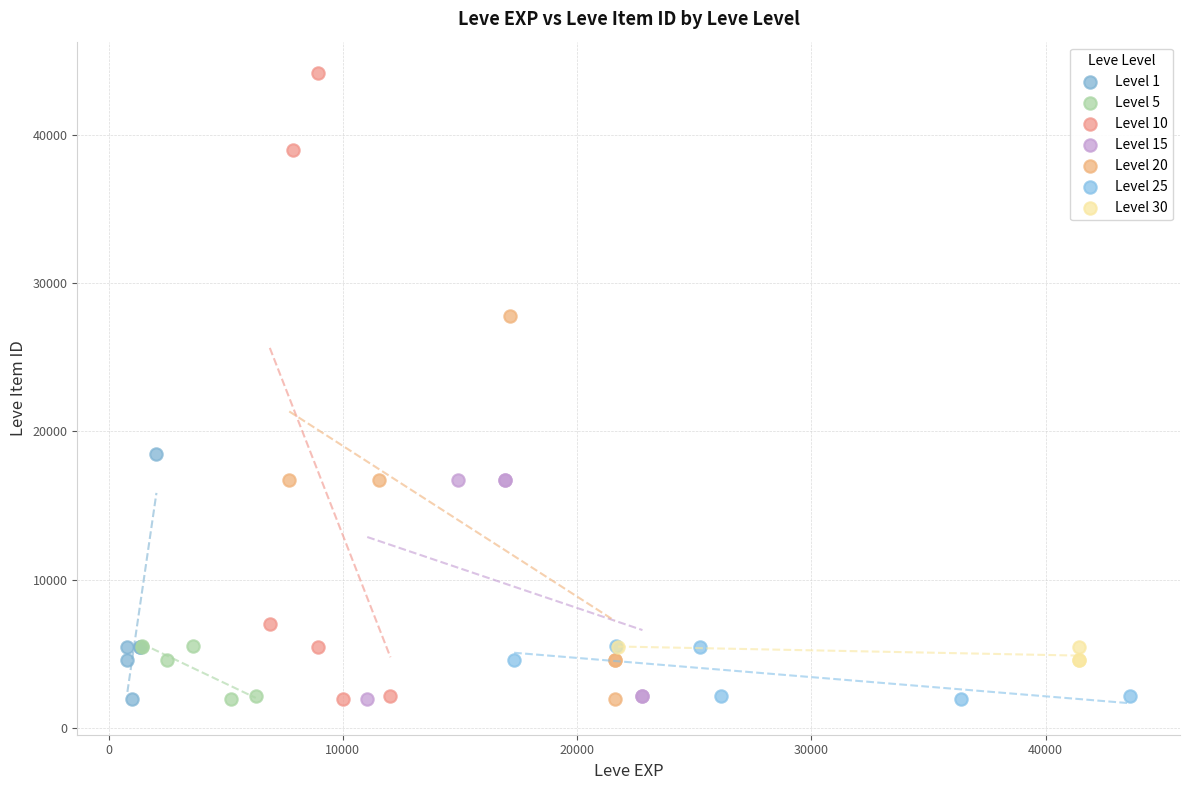

Which series has the largest Y range (max minus min)?

Level 10